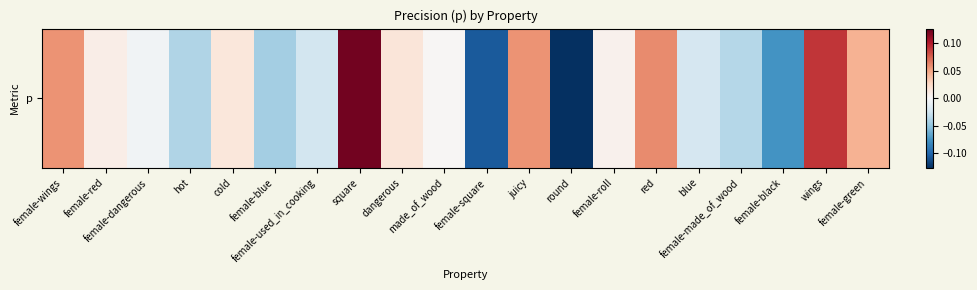

How many values are below zero?

9